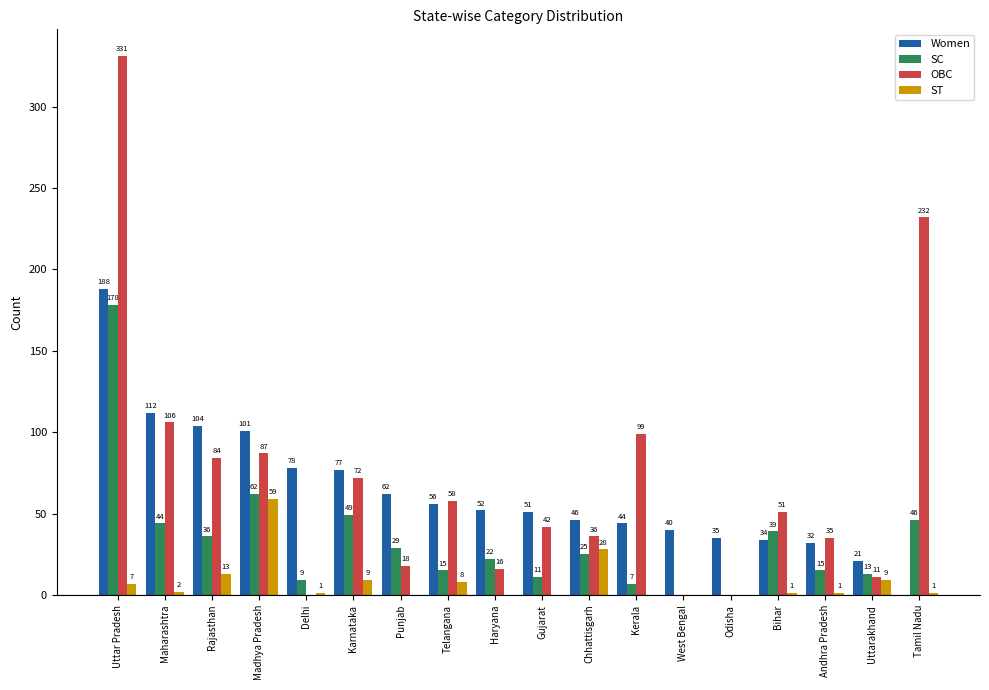

What is the maximum value shown in the chart?

331